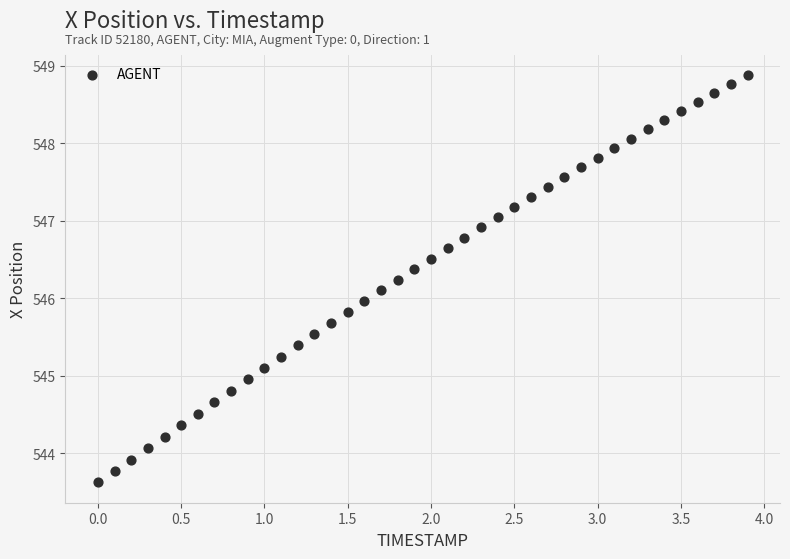

What is the range of Y values (max minus min)?

5.3